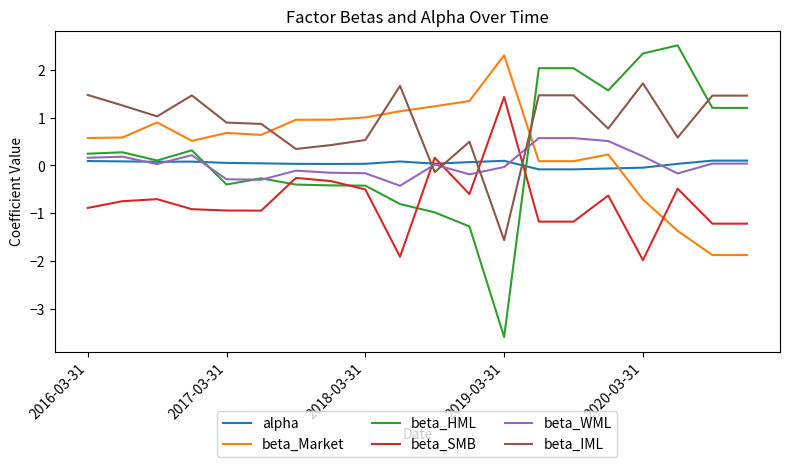

Which series has the largest total across all categories?

beta_IML